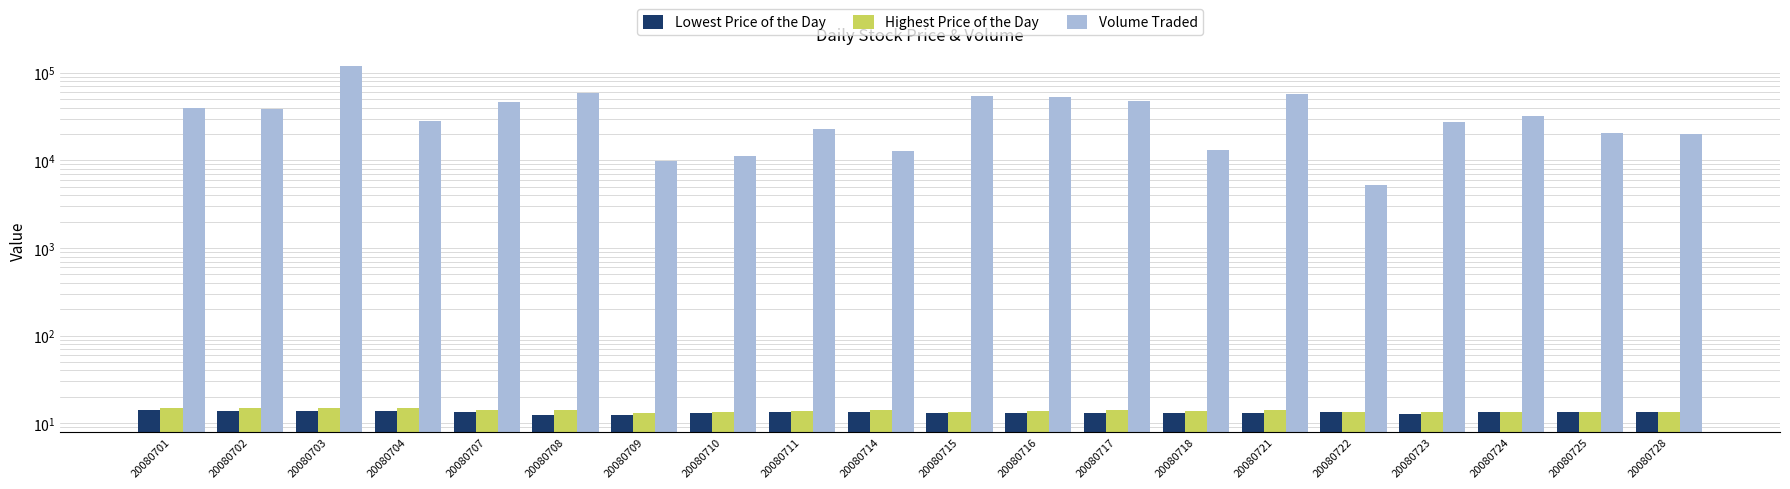

What is the lowest value of the Highest Price of the Day series?

13.0